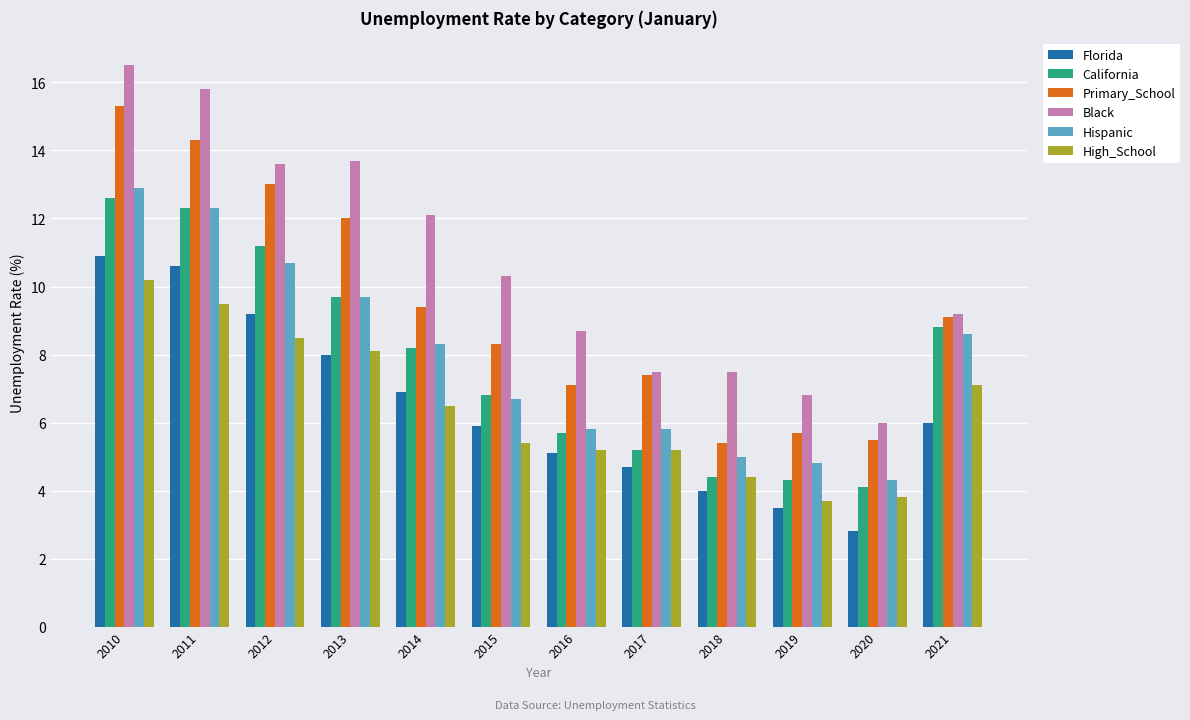

Reading left to right, list all the values displayed in this chart.

Florida: 2010=10.9	2011=10.6	2012=9.2	2013=8.0	2014=6.9	2015=5.9	2016=5.1	2017=4.7	2018=4.0	2019=3.5	2020=2.8	2021=6.0
California: 2010=12.6	2011=12.3	2012=11.2	2013=9.7	2014=8.2	2015=6.8	2016=5.7	2017=5.2	2018=4.4	2019=4.3	2020=4.1	2021=8.8
Primary_School: 2010=15.3	2011=14.3	2012=13.0	2013=12.0	2014=9.4	2015=8.3	2016=7.1	2017=7.4	2018=5.4	2019=5.7	2020=5.5	2021=9.1
Black: 2010=16.5	2011=15.8	2012=13.6	2013=13.7	2014=12.1	2015=10.3	2016=8.7	2017=7.5	2018=7.5	2019=6.8	2020=6.0	2021=9.2
Hispanic: 2010=12.9	2011=12.3	2012=10.7	2013=9.7	2014=8.3	2015=6.7	2016=5.8	2017=5.8	2018=5.0	2019=4.8	2020=4.3	2021=8.6
High_School: 2010=10.2	2011=9.5	2012=8.5	2013=8.1	2014=6.5	2015=5.4	2016=5.2	2017=5.2	2018=4.4	2019=3.7	2020=3.8	2021=7.1